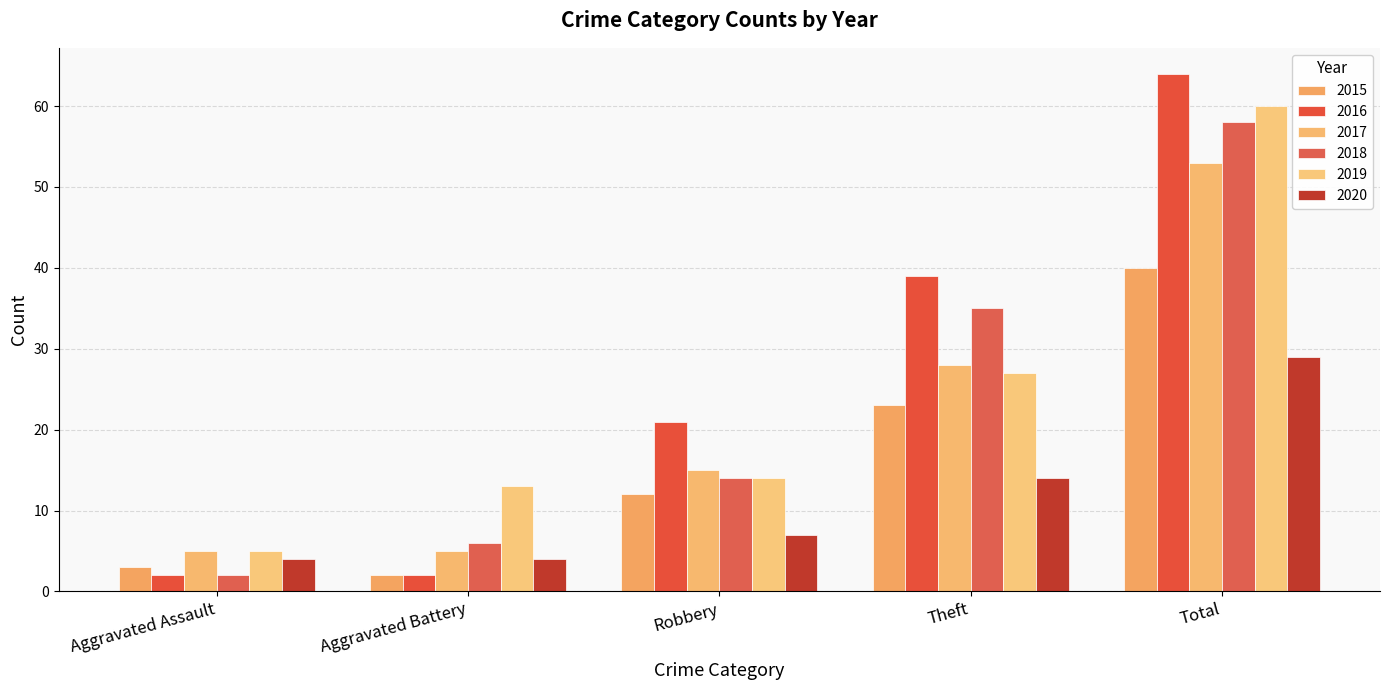

What is the lowest value of the 2019 series?

5